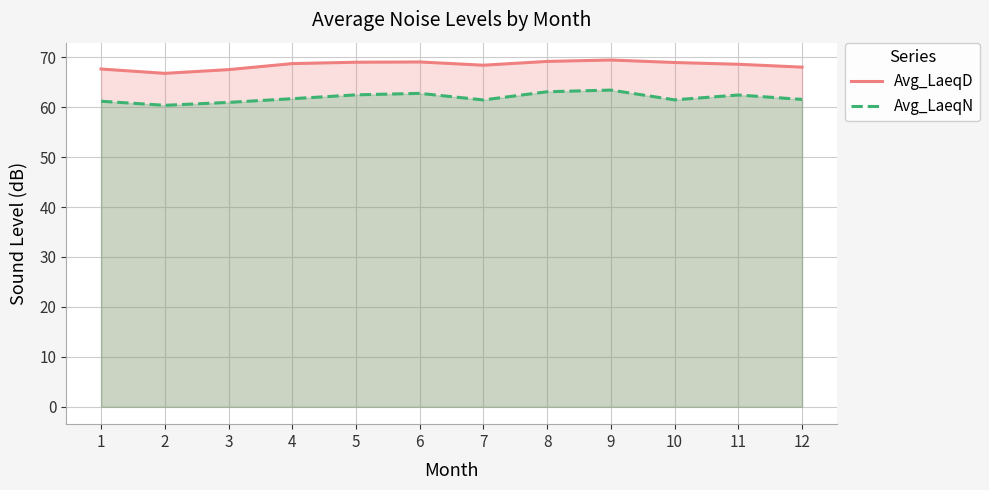

True or false: Avg_LaeqN has a value of 15.6 at 11.

False